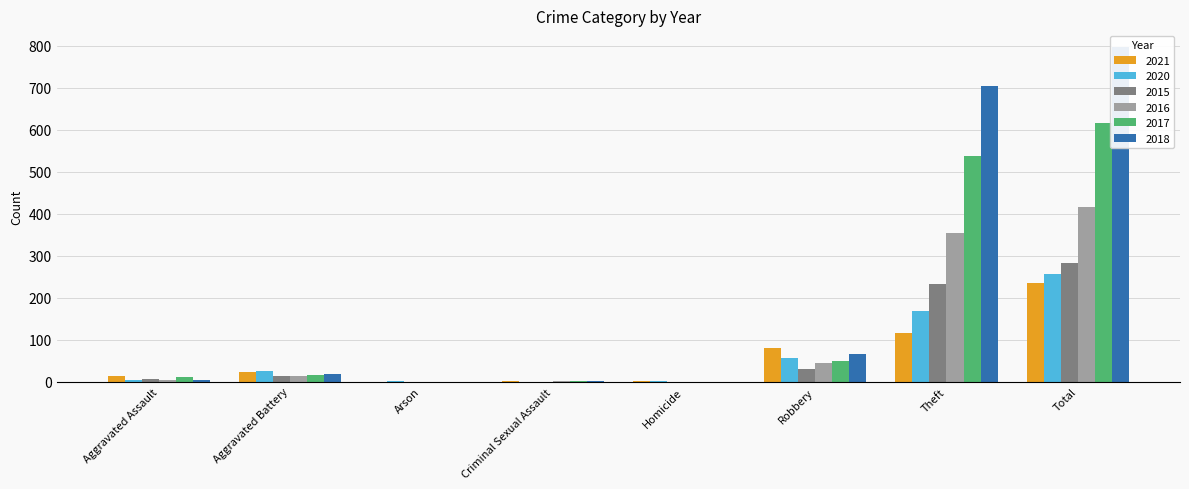

What is the difference between the highest and lowest values at Total?

563